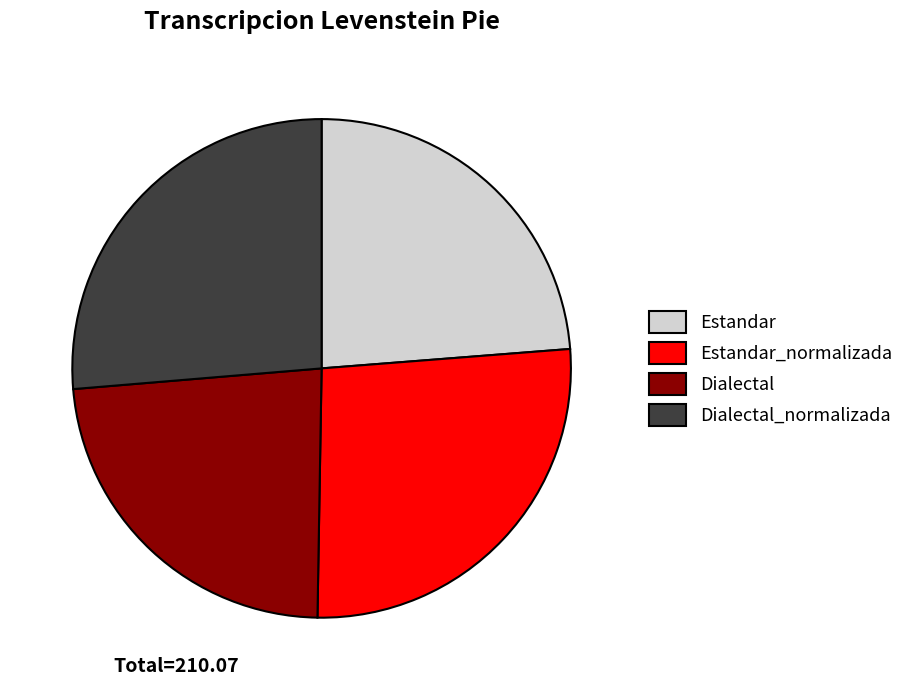

True or false: Dialectal accounts for 23% of the total.

True